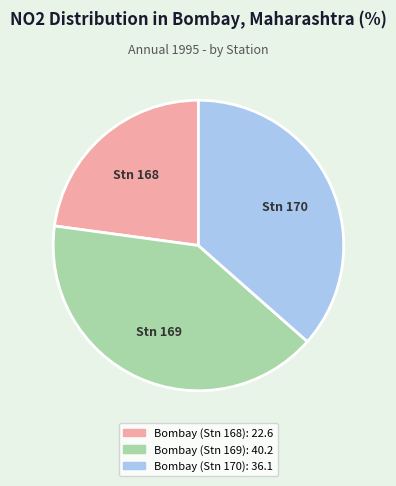

Rank the categories by value from highest to lowest.

Bombay (Stn 169), Bombay (Stn 170), Bombay (Stn 168)